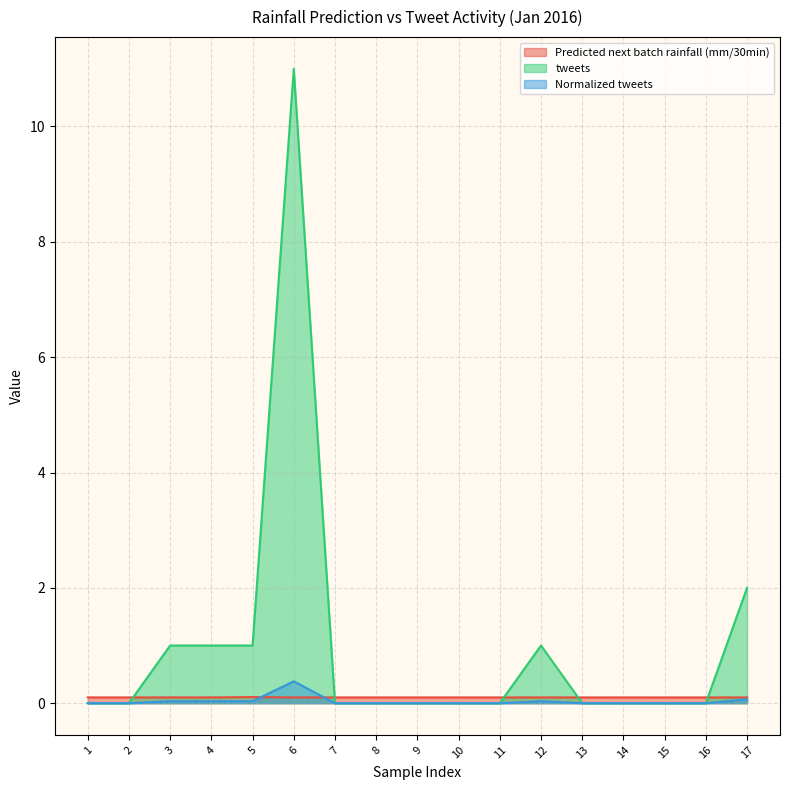

What is the difference between the second highest and minimum values in the Normalized tweets series?

0.1